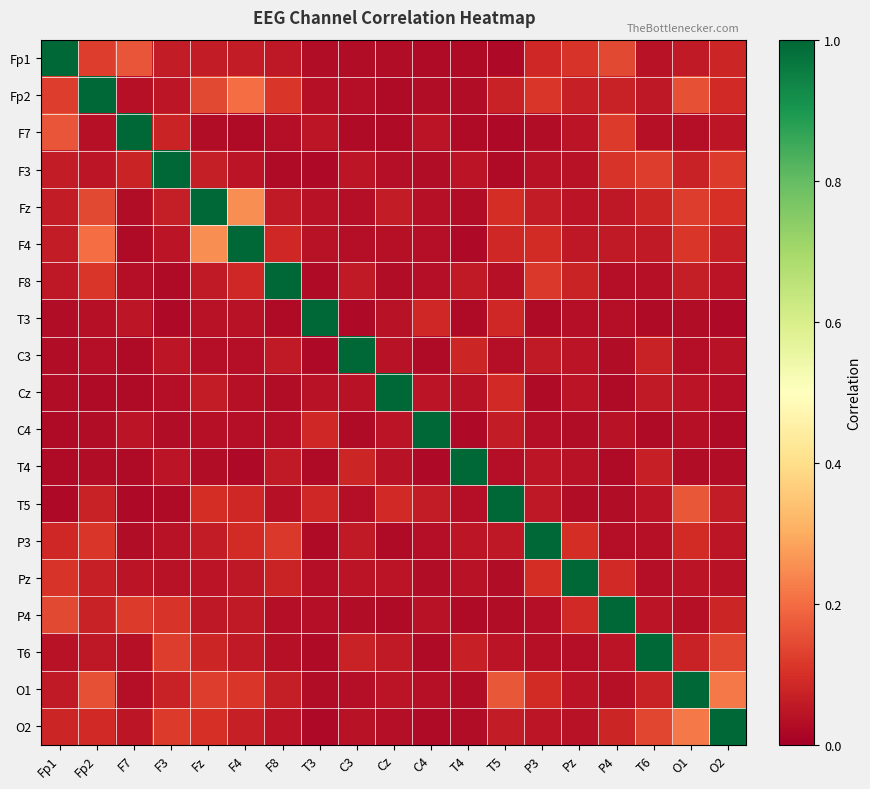

Reading right to left, extract all data points from this chart.

Fp1: O2=0.1	O1=0.1	T6=0.0	P4=0.1	Pz=0.1	P3=0.1	T5=0.0	T4=0.0	C4=0.0	Cz=0.0	C3=0.0	T3=0.0	F8=0.1	F4=0.1	Fz=0.1	F3=0.1	F7=0.2	Fp2=0.1	Fp1=1.0
Fp2: O2=0.1	O1=0.2	T6=0.1	P4=0.1	Pz=0.1	P3=0.1	T5=0.1	T4=0.0	C4=0.0	Cz=0.0	C3=0.0	T3=0.0	F8=0.1	F4=0.2	Fz=0.1	F3=0.0	F7=0.0	Fp2=1.0	Fp1=0.1
F7: O2=0.0	O1=0.0	T6=0.0	P4=0.1	Pz=0.0	P3=0.0	T5=0.0	T4=0.0	C4=0.0	Cz=0.0	C3=0.0	T3=0.0	F8=0.0	F4=0.0	Fz=0.0	F3=0.1	F7=1.0	Fp2=0.0	Fp1=0.2
F3: O2=0.1	O1=0.1	T6=0.1	P4=0.1	Pz=0.0	P3=0.0	T5=0.0	T4=0.0	C4=0.0	Cz=0.0	C3=0.0	T3=0.0	F8=0.0	F4=0.0	Fz=0.1	F3=1.0	F7=0.1	Fp2=0.0	Fp1=0.1
Fz: O2=0.1	O1=0.1	T6=0.1	P4=0.1	Pz=0.0	P3=0.1	T5=0.1	T4=0.0	C4=0.0	Cz=0.1	C3=0.0	T3=0.0	F8=0.1	F4=0.3	Fz=1.0	F3=0.1	F7=0.0	Fp2=0.1	Fp1=0.1
F4: O2=0.1	O1=0.1	T6=0.1	P4=0.1	Pz=0.1	P3=0.1	T5=0.1	T4=0.0	C4=0.0	Cz=0.0	C3=0.0	T3=0.0	F8=0.1	F4=1.0	Fz=0.3	F3=0.0	F7=0.0	Fp2=0.2	Fp1=0.1
F8: O2=0.0	O1=0.1	T6=0.0	P4=0.0	Pz=0.1	P3=0.1	T5=0.0	T4=0.1	C4=0.0	Cz=0.0	C3=0.1	T3=0.0	F8=1.0	F4=0.1	Fz=0.1	F3=0.0	F7=0.0	Fp2=0.1	Fp1=0.1
T3: O2=0.0	O1=0.0	T6=0.0	P4=0.0	Pz=0.0	P3=0.0	T5=0.1	T4=0.0	C4=0.1	Cz=0.0	C3=0.0	T3=1.0	F8=0.0	F4=0.0	Fz=0.0	F3=0.0	F7=0.0	Fp2=0.0	Fp1=0.0
C3: O2=0.0	O1=0.0	T6=0.1	P4=0.0	Pz=0.0	P3=0.1	T5=0.0	T4=0.1	C4=0.0	Cz=0.0	C3=1.0	T3=0.0	F8=0.1	F4=0.0	Fz=0.0	F3=0.0	F7=0.0	Fp2=0.0	Fp1=0.0
Cz: O2=0.0	O1=0.0	T6=0.1	P4=0.0	Pz=0.0	P3=0.0	T5=0.1	T4=0.0	C4=0.0	Cz=1.0	C3=0.0	T3=0.0	F8=0.0	F4=0.0	Fz=0.1	F3=0.0	F7=0.0	Fp2=0.0	Fp1=0.0
C4: O2=0.0	O1=0.0	T6=0.0	P4=0.0	Pz=0.0	P3=0.0	T5=0.1	T4=0.0	C4=1.0	Cz=0.0	C3=0.0	T3=0.1	F8=0.0	F4=0.0	Fz=0.0	F3=0.0	F7=0.0	Fp2=0.0	Fp1=0.0
T4: O2=0.0	O1=0.0	T6=0.1	P4=0.0	Pz=0.0	P3=0.0	T5=0.0	T4=1.0	C4=0.0	Cz=0.0	C3=0.1	T3=0.0	F8=0.1	F4=0.0	Fz=0.0	F3=0.0	F7=0.0	Fp2=0.0	Fp1=0.0
T5: O2=0.1	O1=0.2	T6=0.0	P4=0.0	Pz=0.0	P3=0.1	T5=1.0	T4=0.0	C4=0.1	Cz=0.1	C3=0.0	T3=0.1	F8=0.0	F4=0.1	Fz=0.1	F3=0.0	F7=0.0	Fp2=0.1	Fp1=0.0
P3: O2=0.1	O1=0.1	T6=0.0	P4=0.0	Pz=0.1	P3=1.0	T5=0.1	T4=0.0	C4=0.0	Cz=0.0	C3=0.1	T3=0.0	F8=0.1	F4=0.1	Fz=0.1	F3=0.0	F7=0.0	Fp2=0.1	Fp1=0.1
Pz: O2=0.0	O1=0.0	T6=0.0	P4=0.1	Pz=1.0	P3=0.1	T5=0.0	T4=0.0	C4=0.0	Cz=0.0	C3=0.0	T3=0.0	F8=0.1	F4=0.1	Fz=0.0	F3=0.0	F7=0.0	Fp2=0.1	Fp1=0.1
P4: O2=0.1	O1=0.0	T6=0.0	P4=1.0	Pz=0.1	P3=0.0	T5=0.0	T4=0.0	C4=0.0	Cz=0.0	C3=0.0	T3=0.0	F8=0.0	F4=0.1	Fz=0.1	F3=0.1	F7=0.1	Fp2=0.1	Fp1=0.1
T6: O2=0.1	O1=0.1	T6=1.0	P4=0.0	Pz=0.0	P3=0.0	T5=0.0	T4=0.1	C4=0.0	Cz=0.1	C3=0.1	T3=0.0	F8=0.0	F4=0.1	Fz=0.1	F3=0.1	F7=0.0	Fp2=0.1	Fp1=0.0
O1: O2=0.2	O1=1.0	T6=0.1	P4=0.0	Pz=0.0	P3=0.1	T5=0.2	T4=0.0	C4=0.0	Cz=0.0	C3=0.0	T3=0.0	F8=0.1	F4=0.1	Fz=0.1	F3=0.1	F7=0.0	Fp2=0.2	Fp1=0.1
O2: O2=1.0	O1=0.2	T6=0.1	P4=0.1	Pz=0.0	P3=0.1	T5=0.1	T4=0.0	C4=0.0	Cz=0.0	C3=0.0	T3=0.0	F8=0.0	F4=0.1	Fz=0.1	F3=0.1	F7=0.0	Fp2=0.1	Fp1=0.1